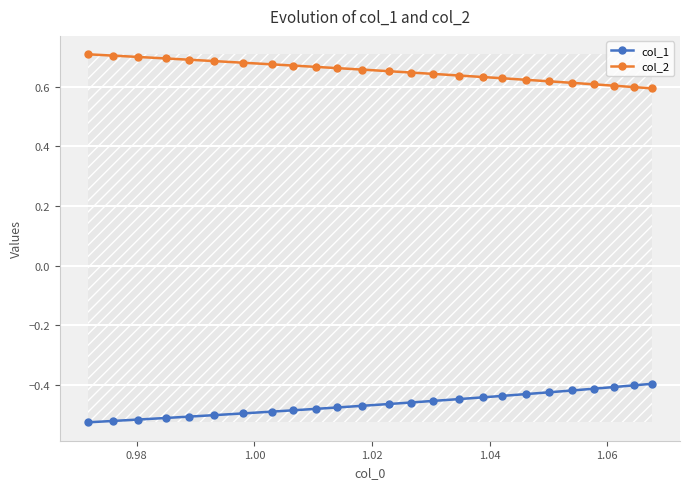

What is the sum of all col_1 values?

-11.6